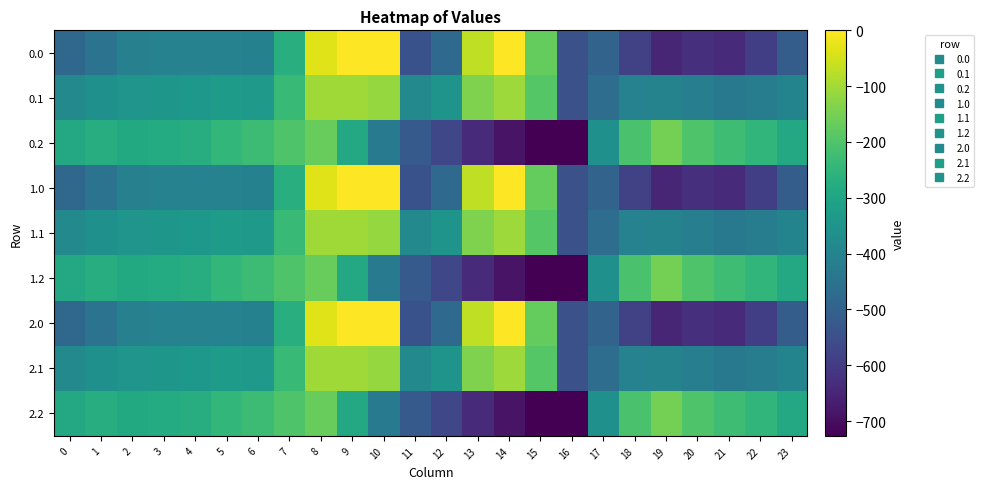

Reading right to left, extract all data points from this chart.

0.0: 23=-511.3	22=-592.3	21=-638.4	20=-629.9	19=-649.2	18=-586.7	17=-494.8	16=-545.4	15=-172.8	14=-0.3	13=-70.2	12=-477.2	11=-544.3	10=0.0	9=0.0	8=-35.0	7=-270.7	6=-408.0	5=-403.8	4=-404.9	3=-404.4	2=-410.3	1=-449.5	0=-482.0
0.1: 23=-399.4	22=-419.9	21=-432.4	20=-414.5	19=-400.2	18=-405.4	17=-466.6	16=-547.3	15=-190.4	14=-105.5	13=-141.2	12=-350.8	11=-384.7	10=-114.0	9=-104.8	8=-102.3	7=-234.9	6=-332.2	5=-325.7	4=-339.6	3=-342.7	2=-347.9	1=-361.1	0=-384.6
0.2: 23=-287.5	22=-247.4	21=-226.4	20=-199.2	19=-151.0	18=-210.0	17=-362.4	16=-726.6	15=-725.8	14=-687.4	13=-640.4	12=-571.2	11=-520.6	10=-423.5	9=-288.5	8=-169.5	7=-199.0	6=-228.8	5=-245.0	4=-274.4	3=-281.0	2=-285.5	1=-272.7	0=-287.1
1.0: 23=-511.3	22=-592.3	21=-638.4	20=-629.9	19=-649.2	18=-586.7	17=-494.8	16=-545.4	15=-172.8	14=-0.3	13=-70.2	12=-477.2	11=-544.3	10=0.0	9=0.0	8=-35.0	7=-270.7	6=-408.0	5=-403.8	4=-404.9	3=-404.4	2=-410.3	1=-449.5	0=-482.0
1.1: 23=-399.4	22=-419.9	21=-432.4	20=-414.5	19=-400.2	18=-405.4	17=-466.6	16=-547.3	15=-190.4	14=-105.5	13=-141.2	12=-350.8	11=-384.7	10=-114.0	9=-104.8	8=-102.3	7=-234.9	6=-332.2	5=-325.7	4=-339.6	3=-342.7	2=-347.9	1=-361.1	0=-384.6
1.2: 23=-287.5	22=-247.4	21=-226.4	20=-199.2	19=-151.0	18=-210.0	17=-362.4	16=-726.6	15=-725.8	14=-687.4	13=-640.4	12=-571.2	11=-520.6	10=-423.5	9=-288.5	8=-169.5	7=-199.0	6=-228.8	5=-245.0	4=-274.4	3=-281.0	2=-285.5	1=-272.7	0=-287.1
2.0: 23=-511.3	22=-592.3	21=-638.4	20=-629.9	19=-649.2	18=-586.7	17=-494.8	16=-545.4	15=-172.8	14=-0.3	13=-70.2	12=-477.2	11=-544.3	10=0.0	9=0.0	8=-35.0	7=-270.7	6=-408.0	5=-403.8	4=-404.9	3=-404.4	2=-410.3	1=-449.5	0=-482.0
2.1: 23=-399.4	22=-419.9	21=-432.4	20=-414.5	19=-400.2	18=-405.4	17=-466.6	16=-547.3	15=-190.4	14=-105.5	13=-141.2	12=-350.8	11=-384.7	10=-114.0	9=-104.8	8=-102.3	7=-234.9	6=-332.2	5=-325.7	4=-339.6	3=-342.7	2=-347.9	1=-361.1	0=-384.6
2.2: 23=-287.5	22=-247.4	21=-226.4	20=-199.2	19=-151.0	18=-210.0	17=-362.4	16=-726.6	15=-725.8	14=-687.4	13=-640.4	12=-571.2	11=-520.6	10=-423.5	9=-288.5	8=-169.5	7=-199.0	6=-228.8	5=-245.0	4=-274.4	3=-281.0	2=-285.5	1=-272.7	0=-287.1